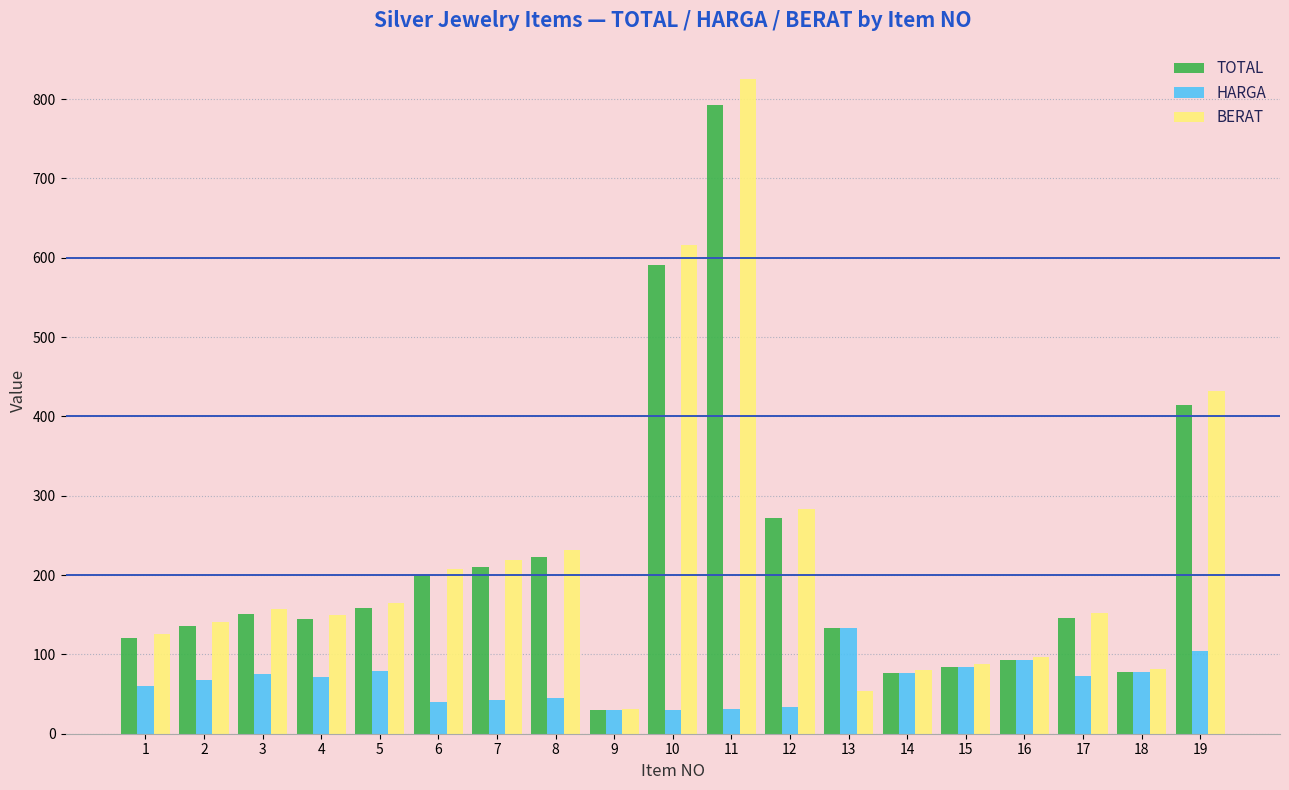

What is the difference between the maximum and minimum values in the HARGA series?

103.2